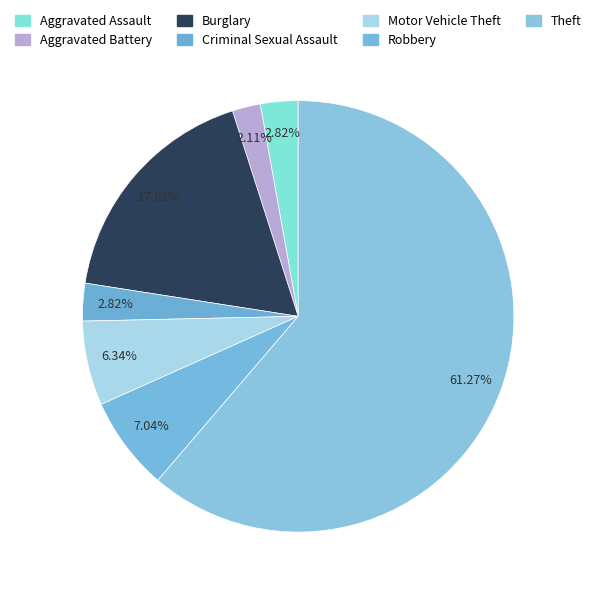

Count the number of slices in the pie.

7